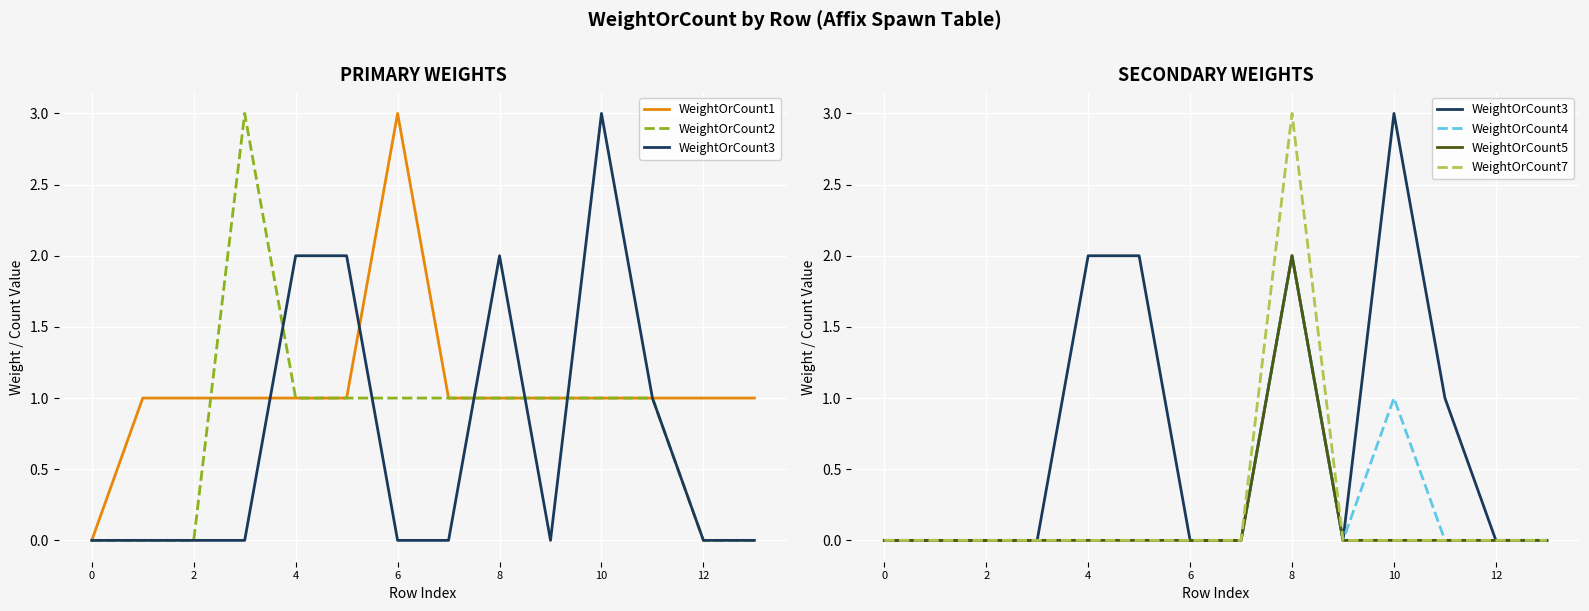

Reading left to right, what are all the values shown in this chart?

WeightOrCount1: 0	1	1	1	1	1	3	1	1	1	1	1	1	1
WeightOrCount2: 0	0	0	3	1	1	1	1	1	1	1	1	0	0
WeightOrCount3: 0	0	0	0	2	2	0	0	2	0	3	1	0	0
WeightOrCount4: 0	0	0	0	0	0	0	0	2	0	1	0	0	0
WeightOrCount5: 0	0	0	0	0	0	0	0	2	0	0	0	0	0
WeightOrCount7: 0	0	0	0	0	0	0	0	3	0	0	0	0	0